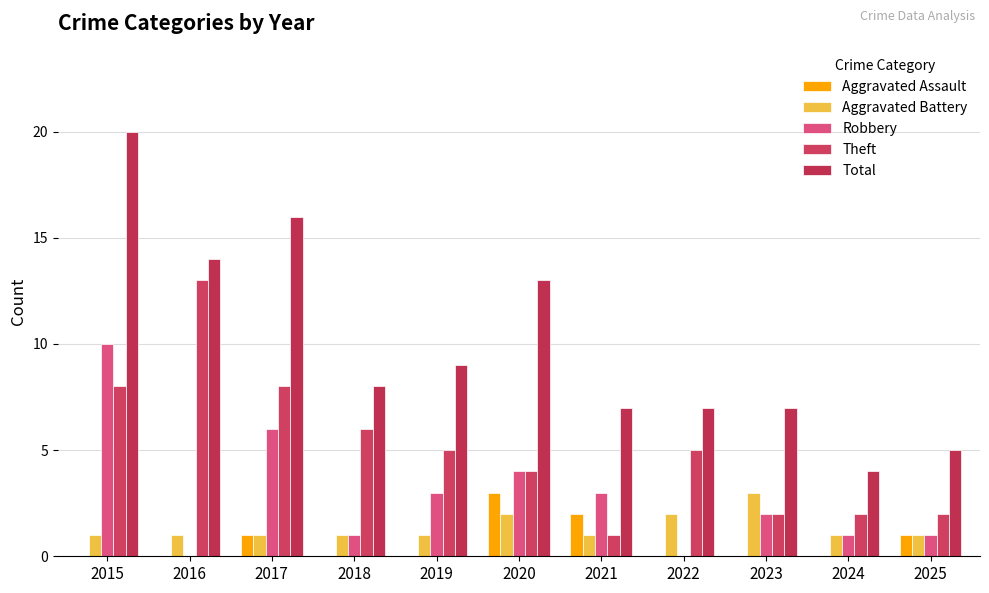

What are all the series names shown in the legend?

Aggravated Assault, Aggravated Battery, Robbery, Theft, Total